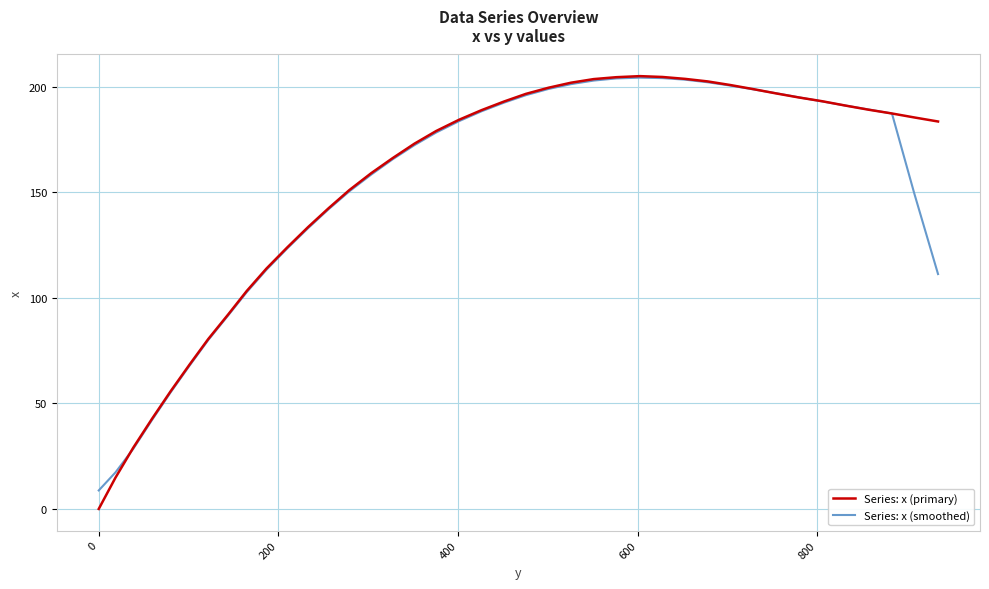

Which series has the largest range (max minus min)?

Series: x (primary)